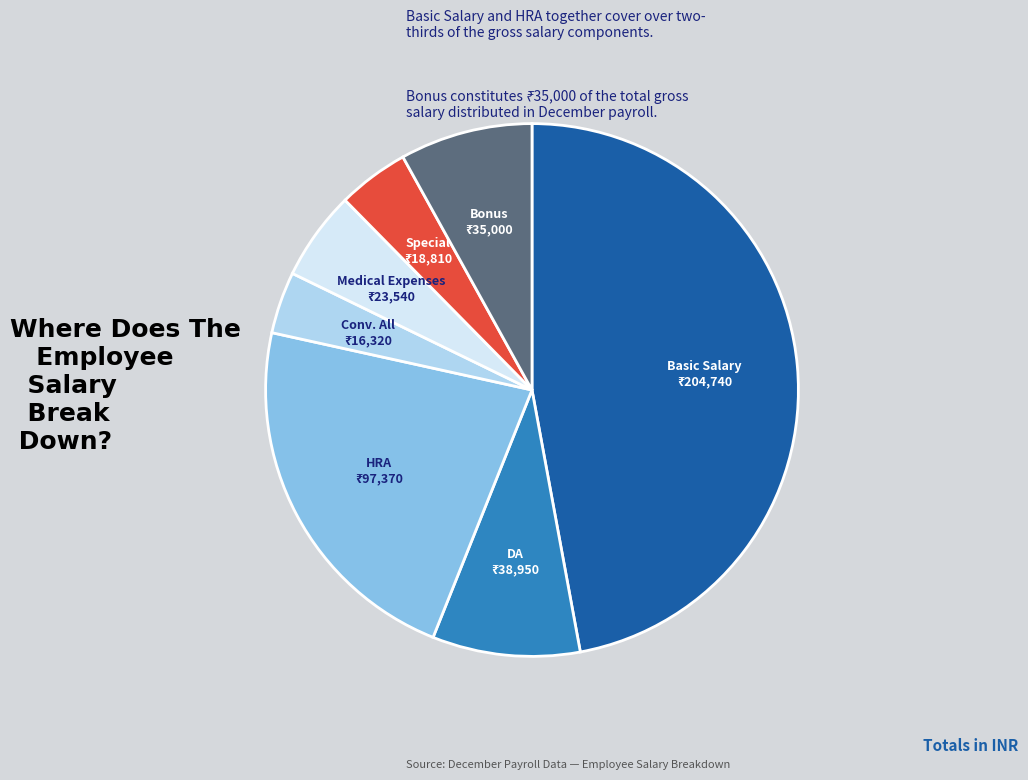

How many slices are in this pie chart?

7